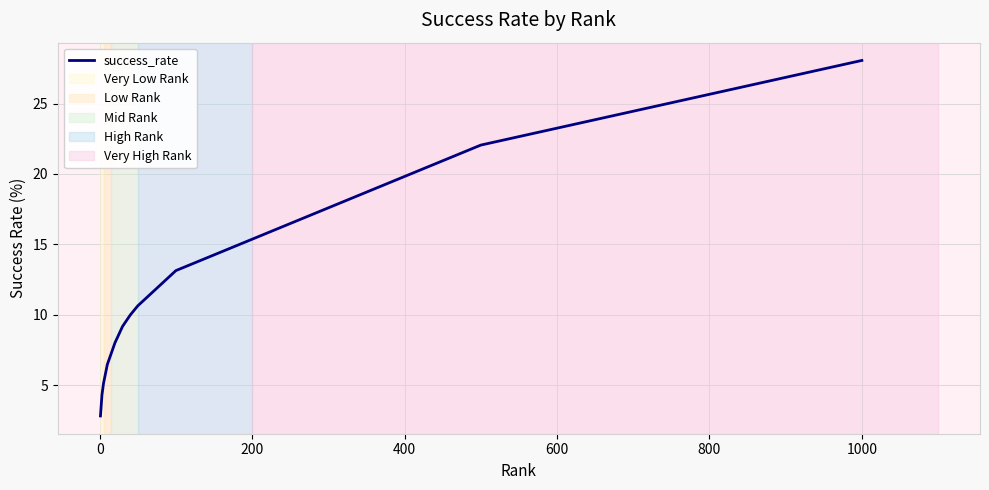

What is the difference between the maximum and minimum values?

25.2